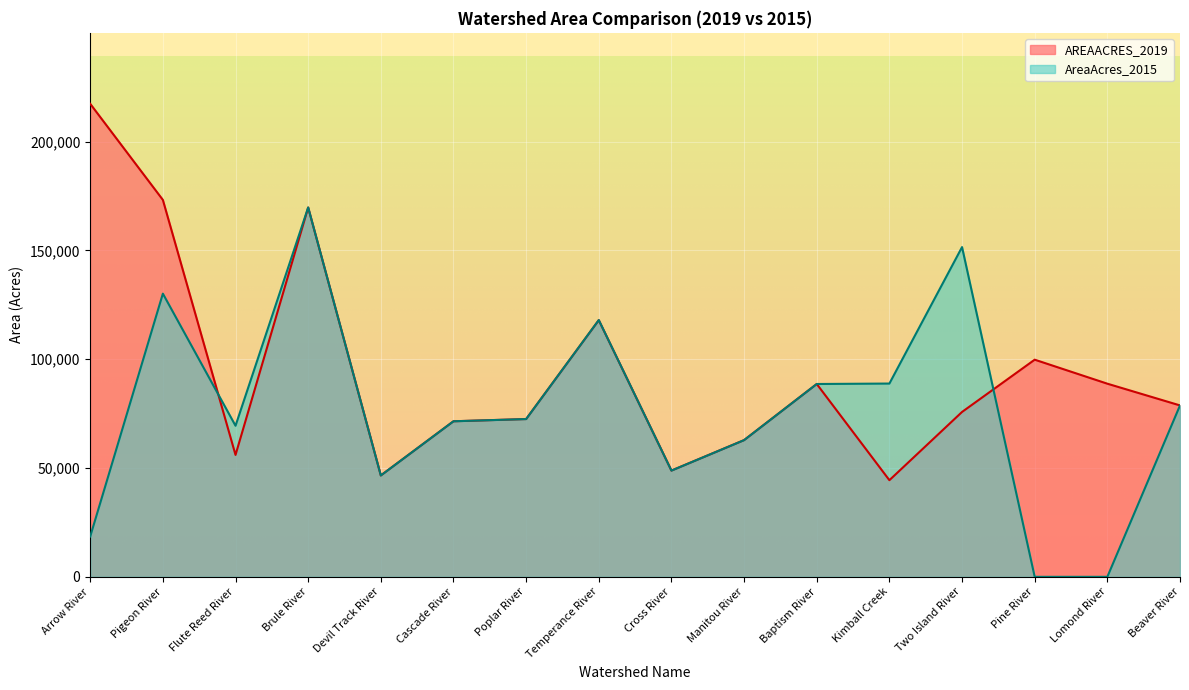

Where does the AreaAcres_2015 series first go above 72498?

Pigeon River